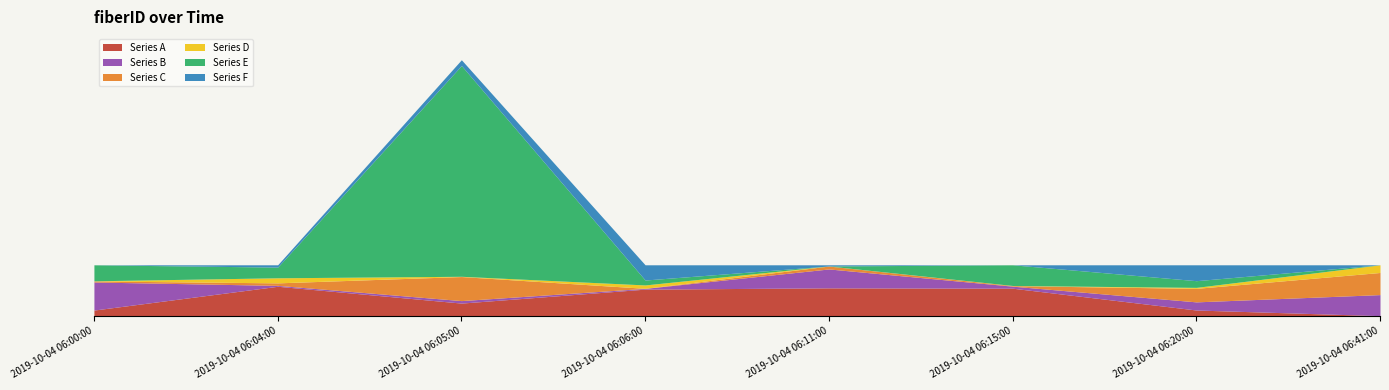

List the labels in order of value, smallest first.

2019-10-04 06:00:00, 2019-10-04 06:04:00, 2019-10-04 06:06:00, 2019-10-04 06:11:00, 2019-10-04 06:15:00, 2019-10-04 06:20:00, 2019-10-04 06:41:00, 2019-10-04 06:05:00